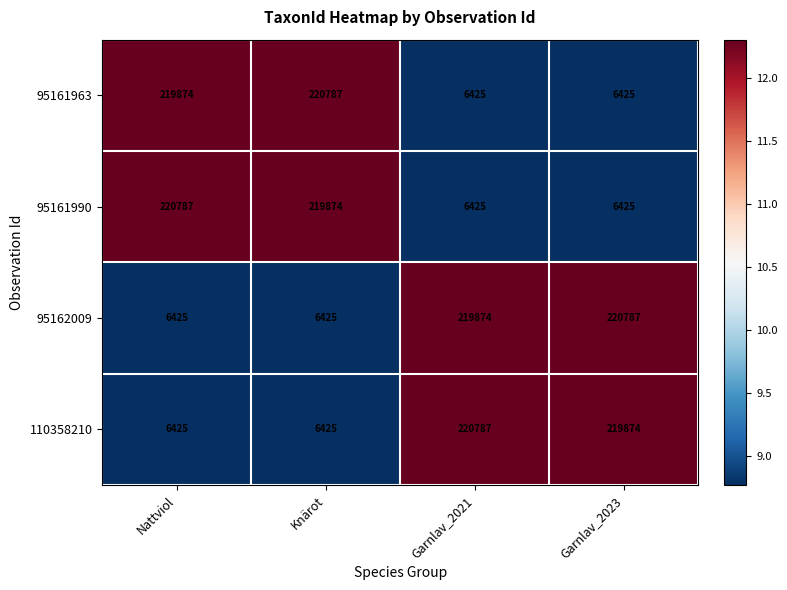

Where is 95161990 nearest to the value 113606?

Knärot